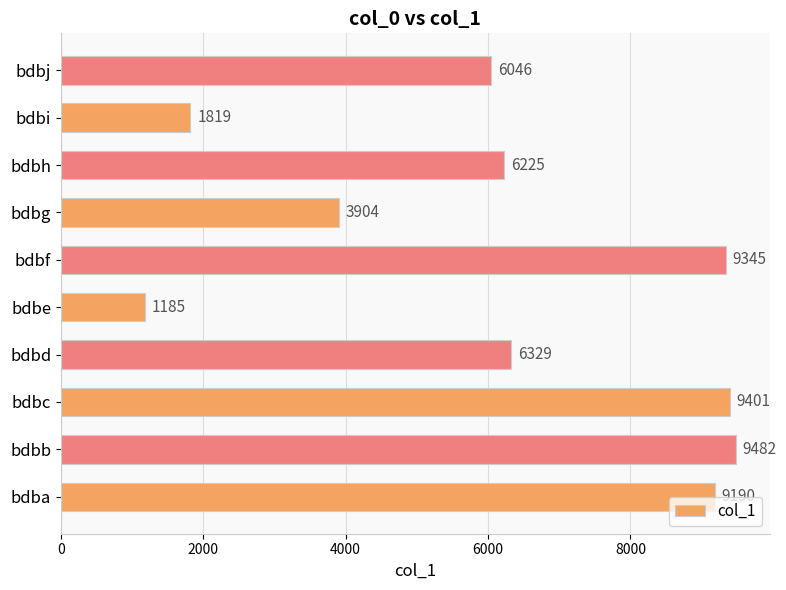

What is the greatest value displayed?

9482